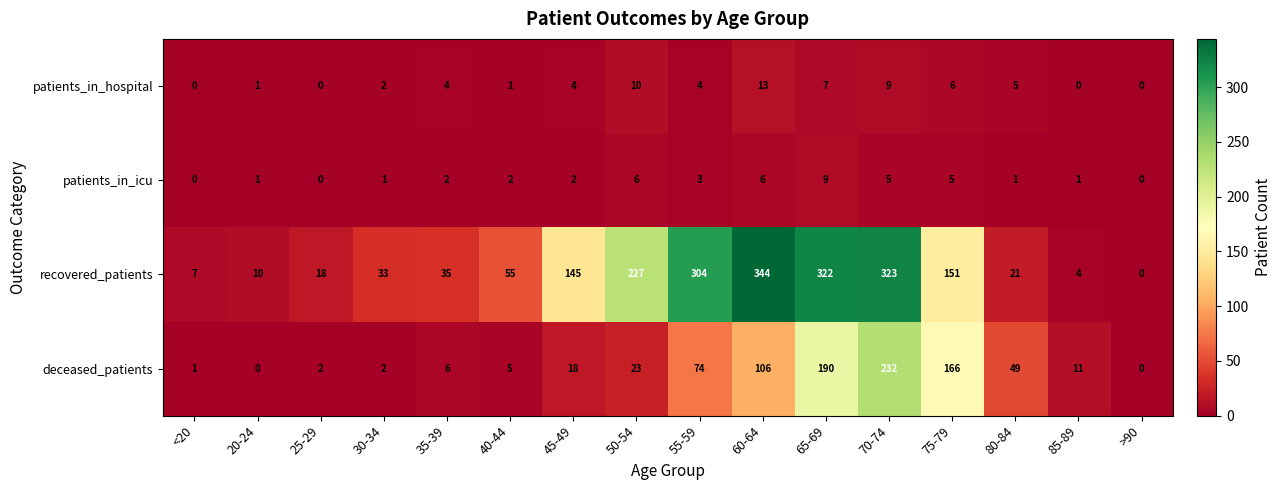

Is it true that deceased_patients equals 52 at 65-69?

False